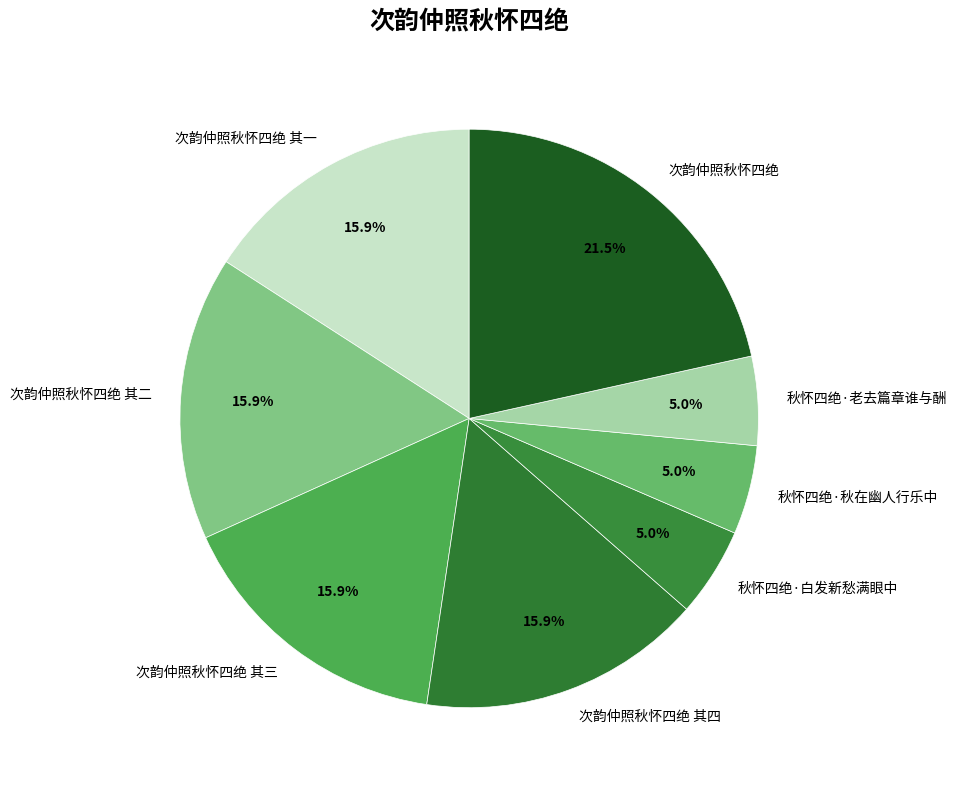

To the nearest percent, what is the difference between the 次韵仲照秋怀四绝 其一 and 秋怀四绝·白发新愁满眼中 slice percentages?

11%